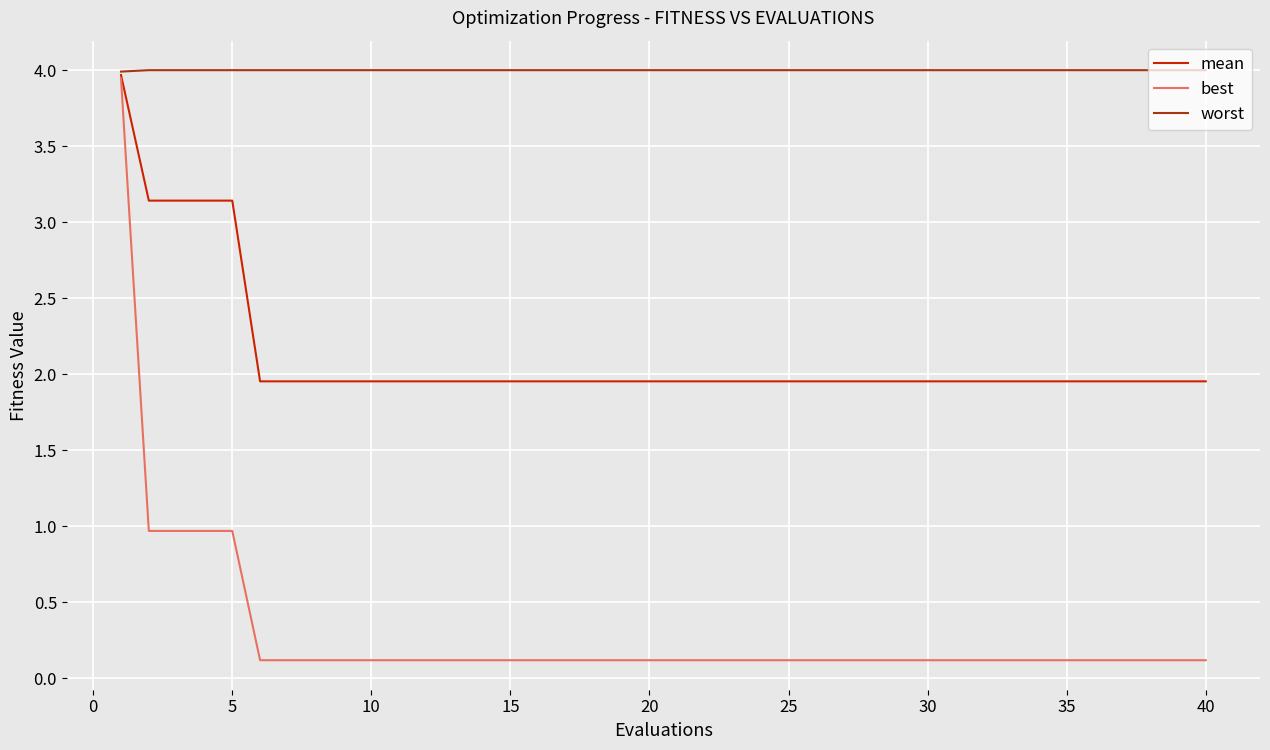

What is the sum of all worst values?

160.0